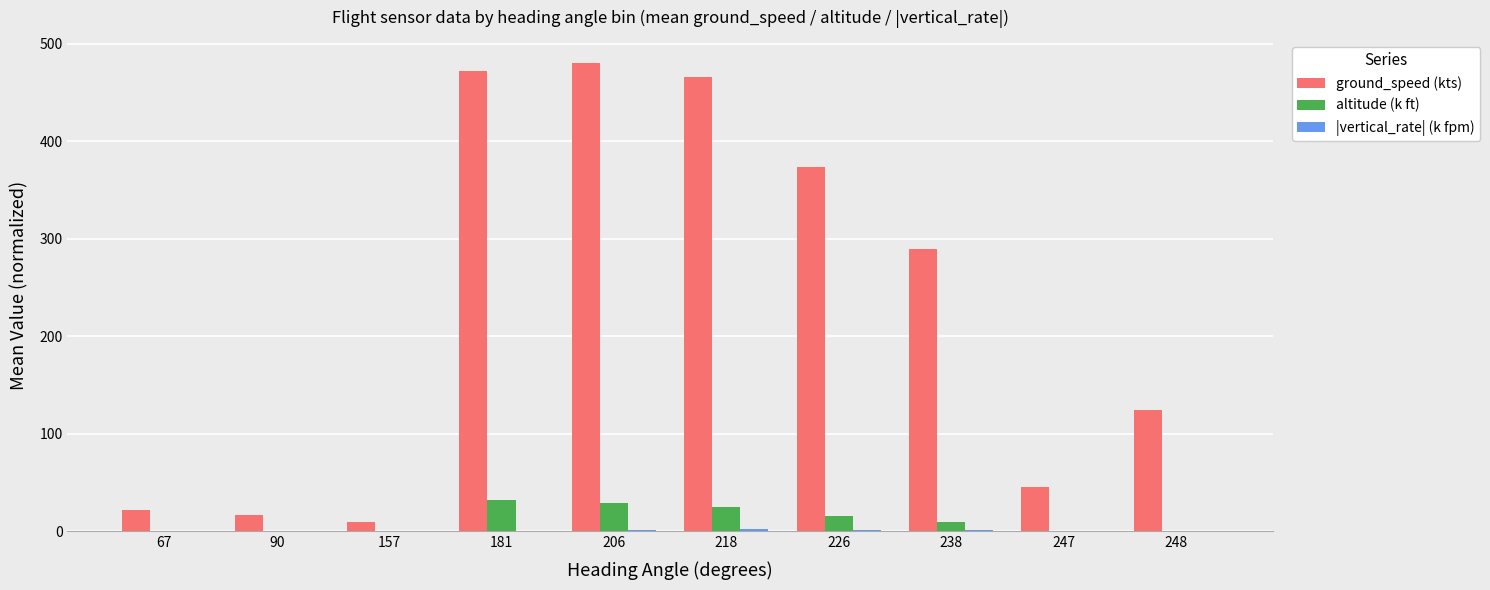

What is the sum of all altitude (k ft) values?

110.3